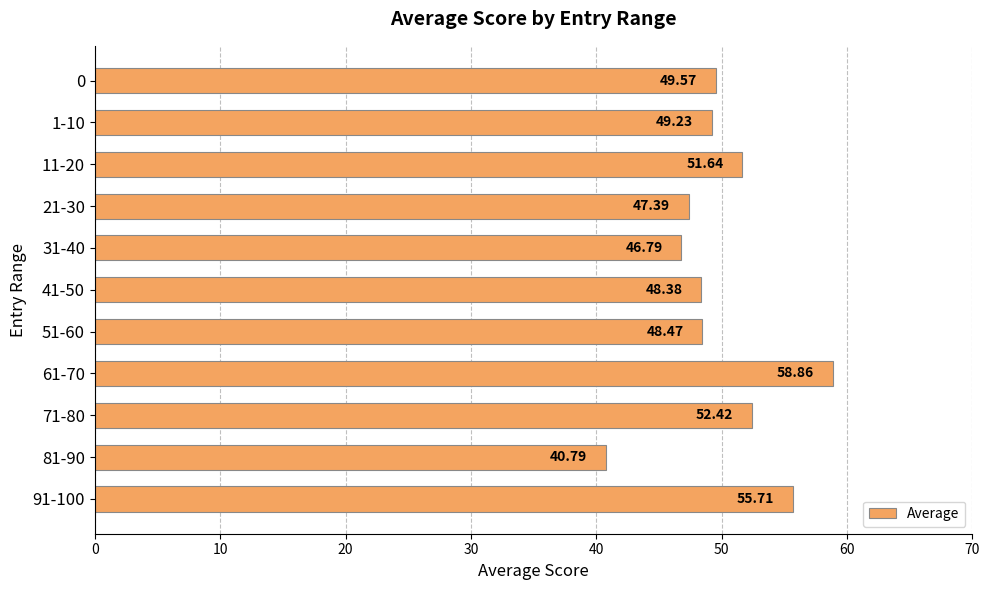

What is the difference between the maximum and second lowest values?

12.1